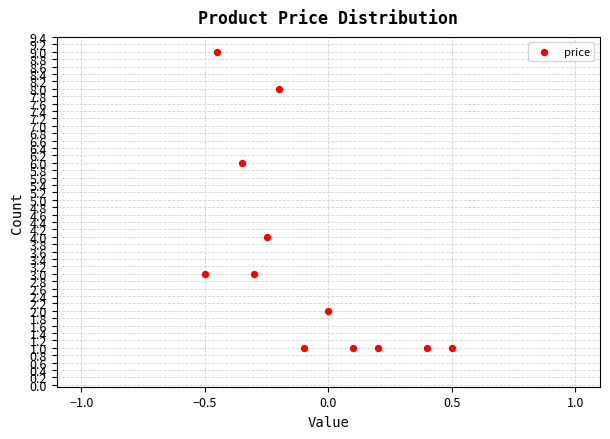

What is the range of Y values (max minus min)?

8